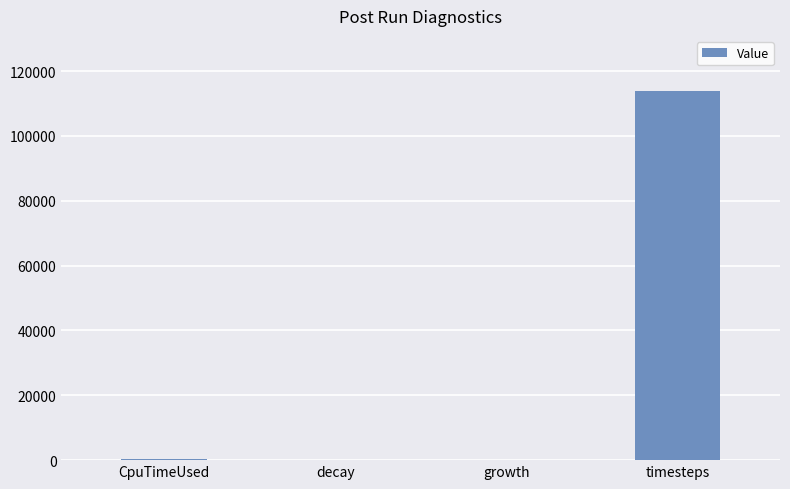

Which category has the highest value across all series?

timesteps